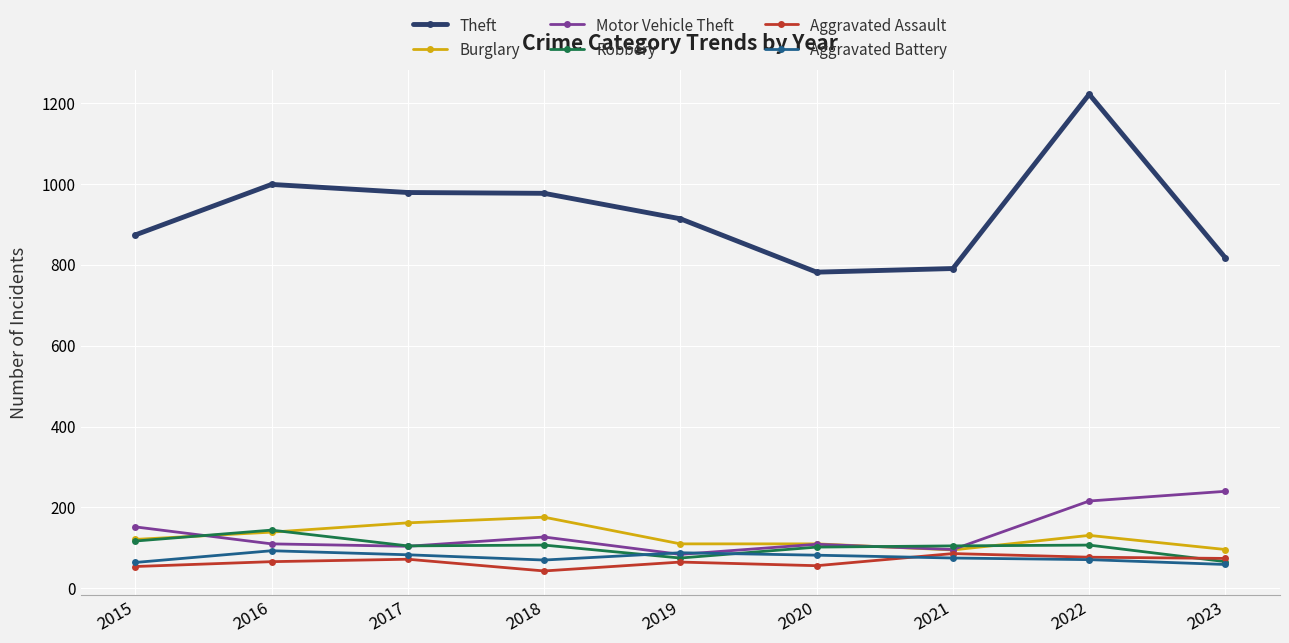

True or false: Theft and Burglary intersect in this chart.

False